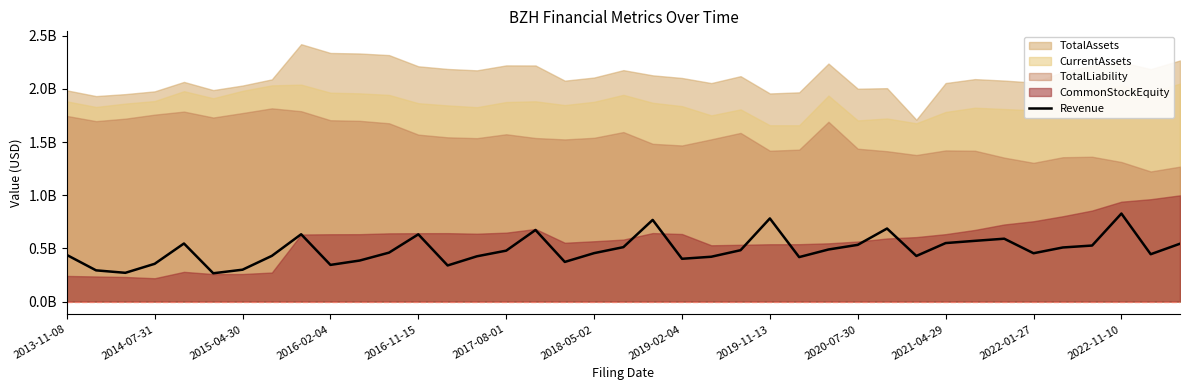

What is the sum of the values at 14 and 36?

1253135000